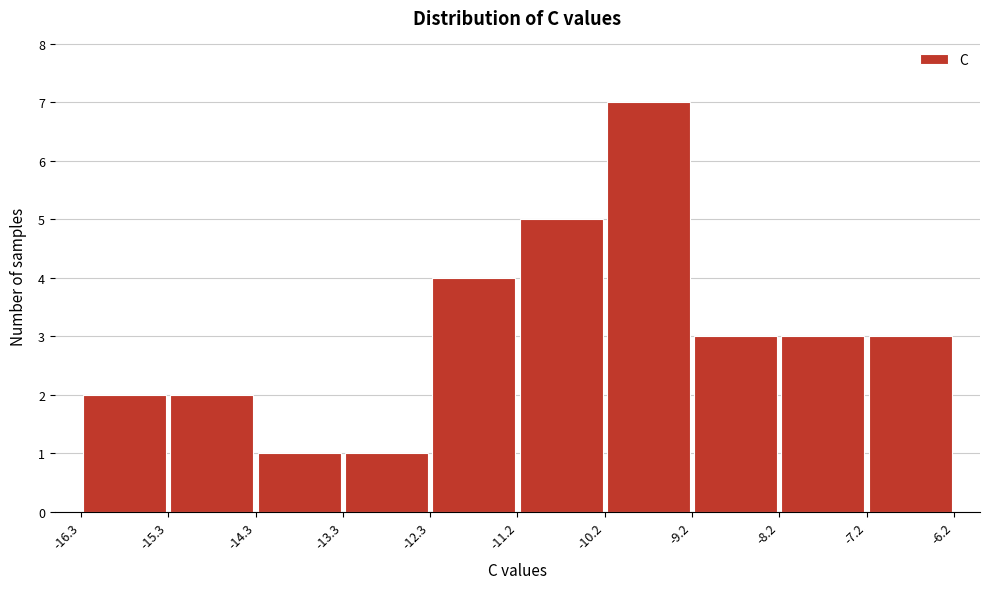

Over which range of the x-axis is the bar tallest?

-10.2 to -9.2